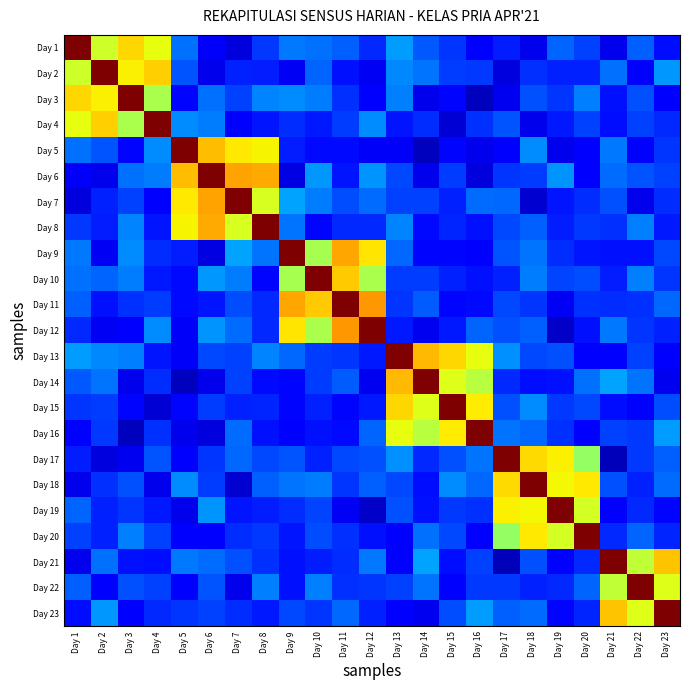

What is the difference between the highest and lowest values at Day 1?

0.9